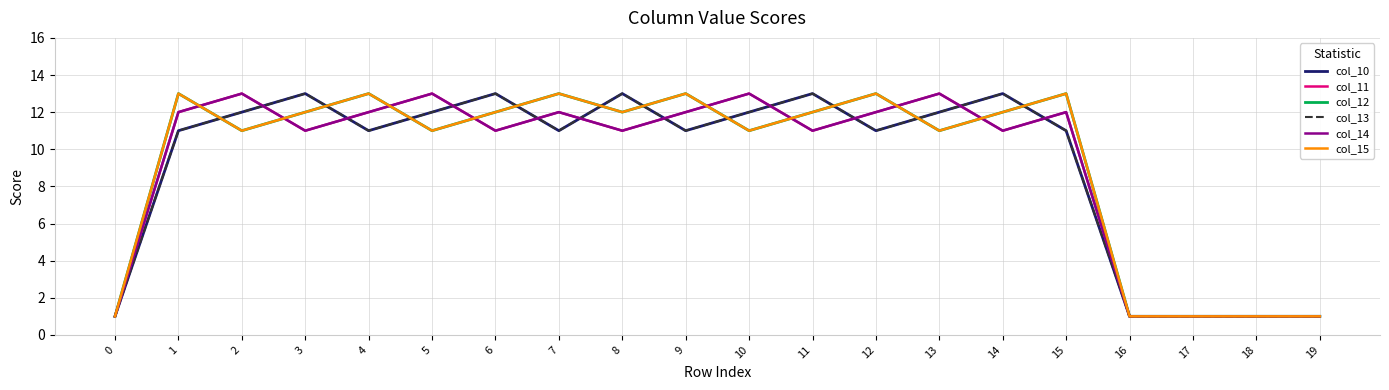

Does the chart have visible grid lines?

Yes